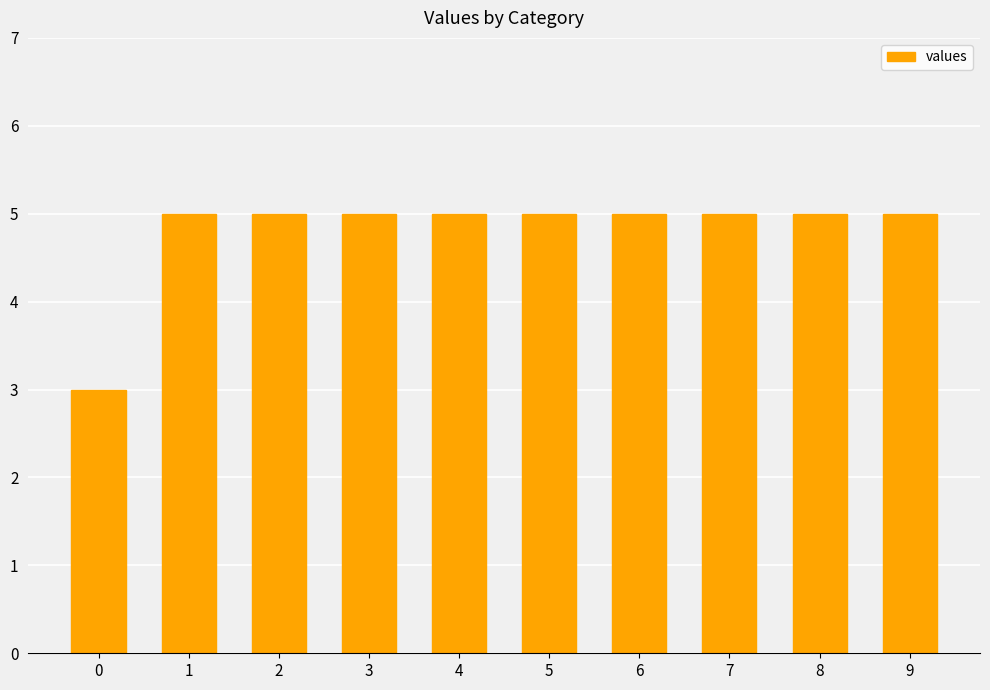

What is the value of the 6th bar from the left?

5